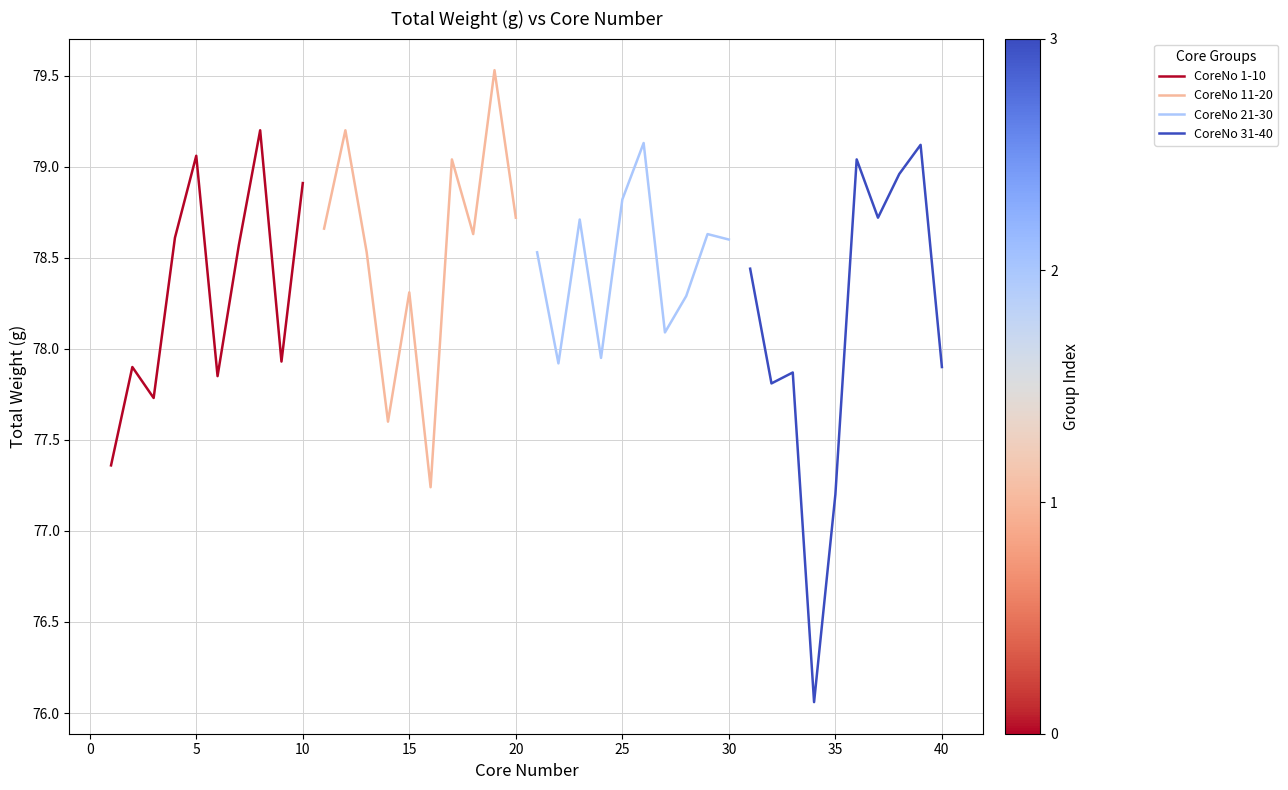

Reading right to left, extract all data points from this chart.

CoreNo 1-10: 78.9	77.9	79.2	78.6	77.8	79.1	78.6	77.7	77.9	77.4
CoreNo 11-20: 78.7	79.5	78.6	79.0	77.2	78.3	77.6	78.5	79.2	78.7
CoreNo 21-30: 78.6	78.6	78.3	78.1	79.1	78.8	78.0	78.7	77.9	78.5
CoreNo 31-40: 77.9	79.1	79.0	78.7	79.0	77.2	76.1	77.9	77.8	78.4